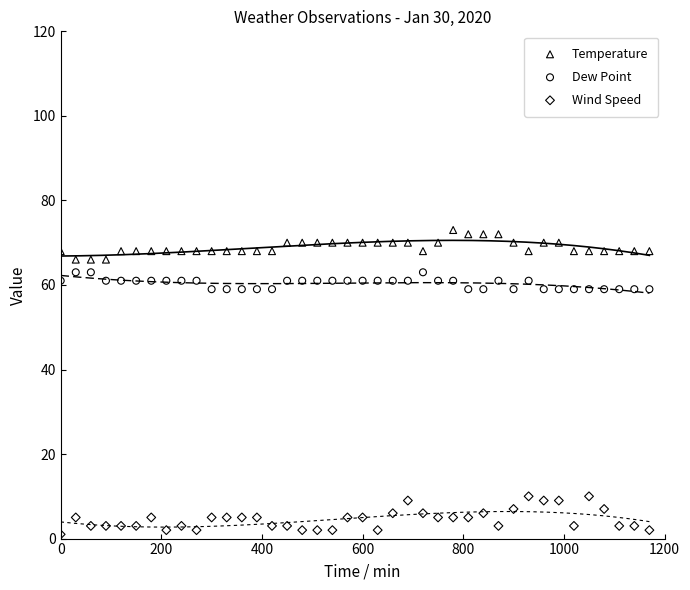

Which series reaches the maximum Y coordinate?

Temperature